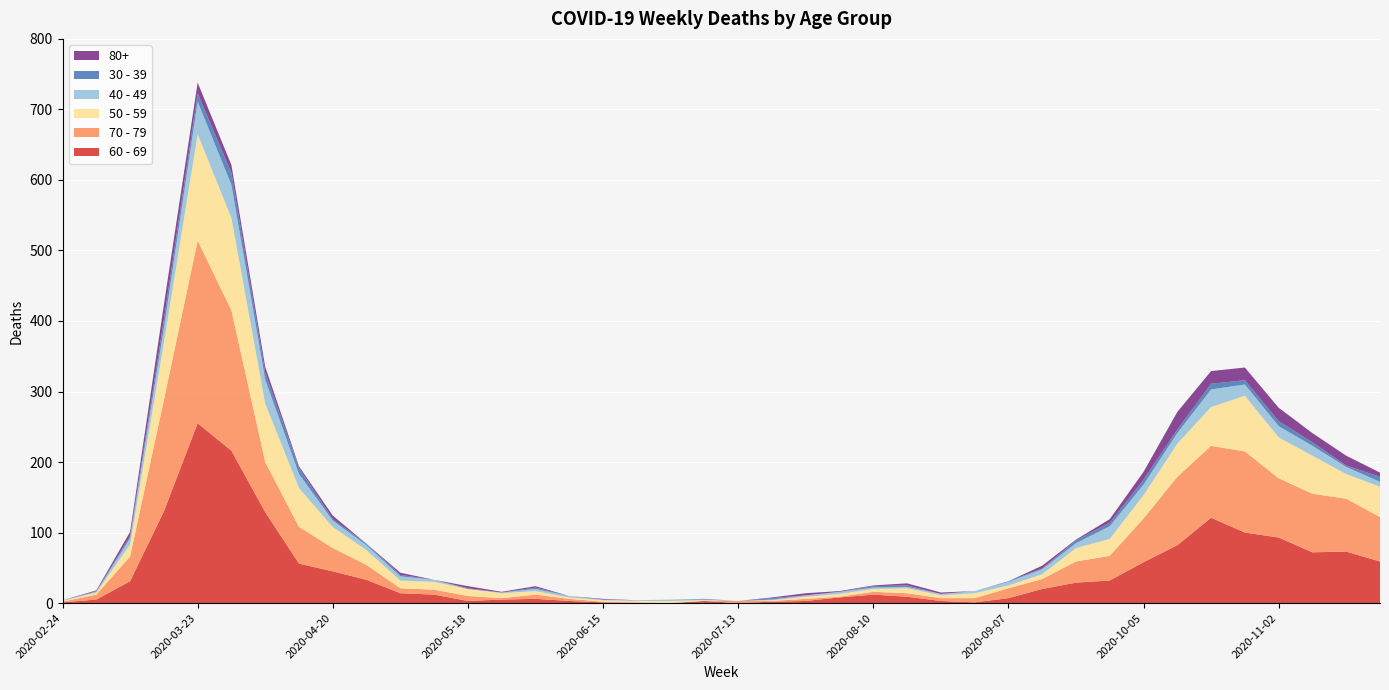

Reading left to right, what are all the values shown in this chart?

60 - 69: 1	5	31	130	255	216	129	56	45	33	14	12	3	5	6	3	1	0	0	3	0	2	3	8	12	9	3	1	7	20	29	32	58	82	121	100	93	72	73	59
70 - 79: 1	7	35	158	259	199	71	52	33	21	7	7	7	2	6	3	1	1	0	0	3	1	3	1	4	5	4	6	14	14	30	35	62	97	102	115	84	83	75	63
50 - 59: 1	3	17	81	151	131	83	55	30	21	11	11	10	7	5	2	2	2	3	1	0	1	3	4	4	7	4	7	4	7	19	24	33	47	55	79	58	54	35	43
40 - 49: 1	1	9	21	46	47	34	20	9	7	6	3	0	1	3	2	1	1	2	1	0	1	2	3	2	2	2	3	5	7	7	18	15	15	25	16	16	14	10	7
30 - 39: 0	1	3	12	12	17	10	9	2	2	2	0	1	0	2	0	0	0	0	1	0	2	0	0	2	2	0	0	1	1	4	5	7	5	8	6	7	5	2	7
80+: 0	1	6	21	15	11	8	2	5	0	3	0	3	1	2	0	1	0	0	0	0	1	3	1	1	3	2	0	0	4	1	5	11	25	18	18	19	13	14	6